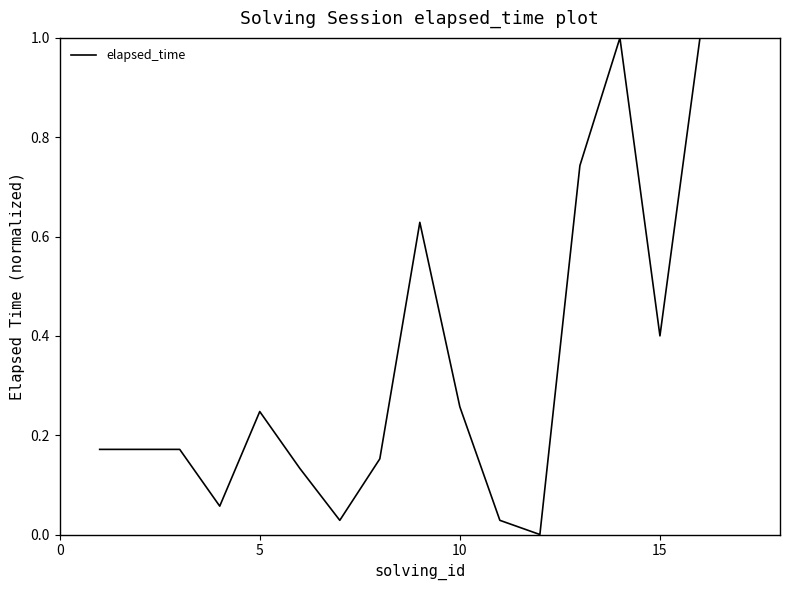

What is the maximum value shown in the chart?

1.0